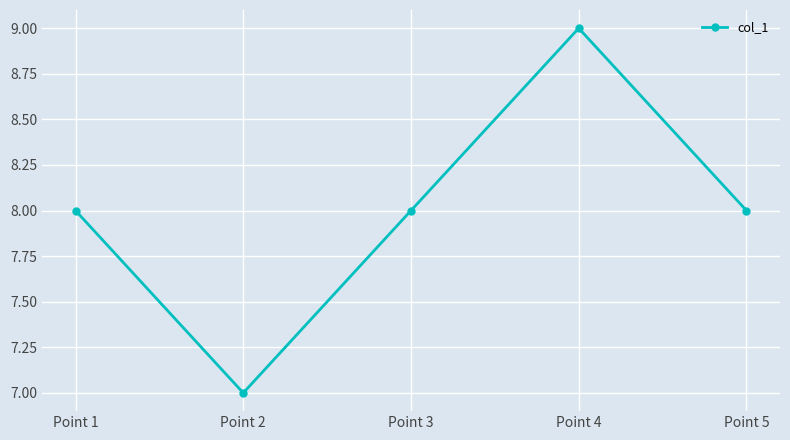

Count the values in the range 8 to 9.

4